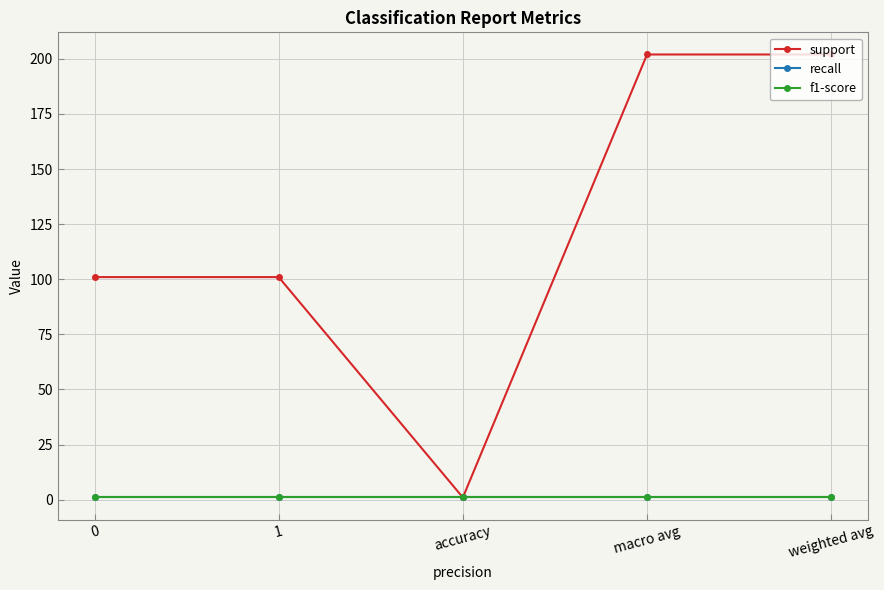

True or false: f1-score and recall intersect in this chart.

False